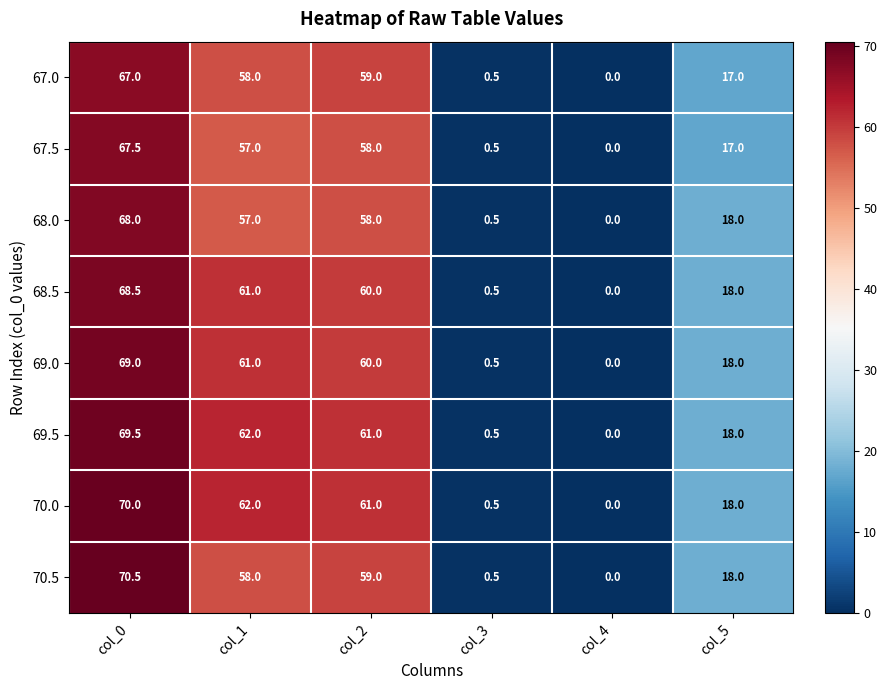

What is the approximate value of 70.5 at col_2?

59.0